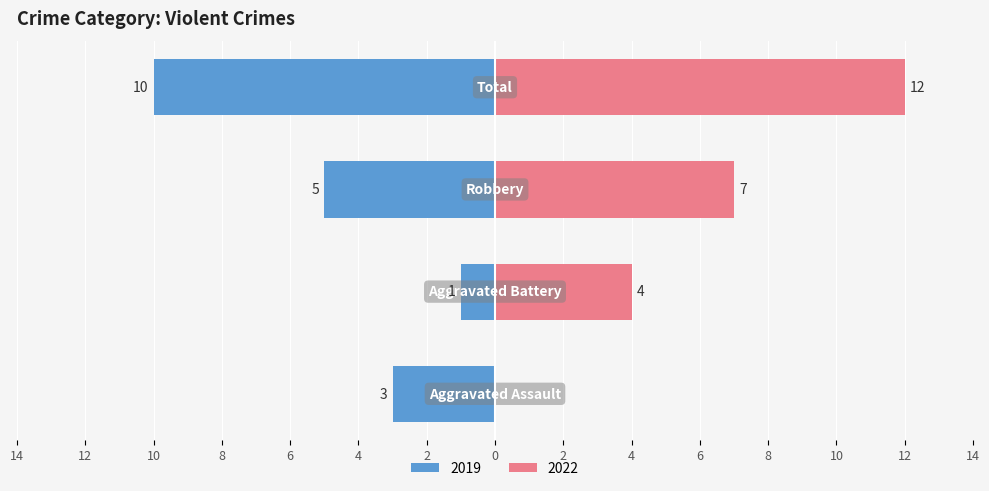

What position from the left is Total?

4